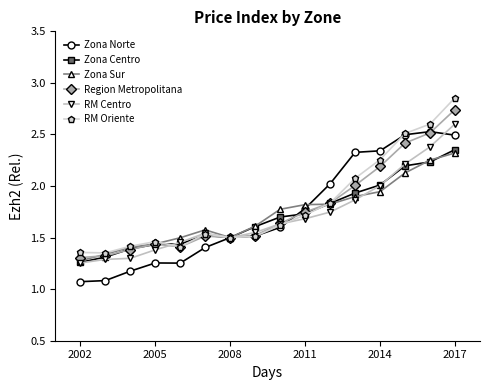

True or false: RM Centro has more than 0 interior local peaks.

True